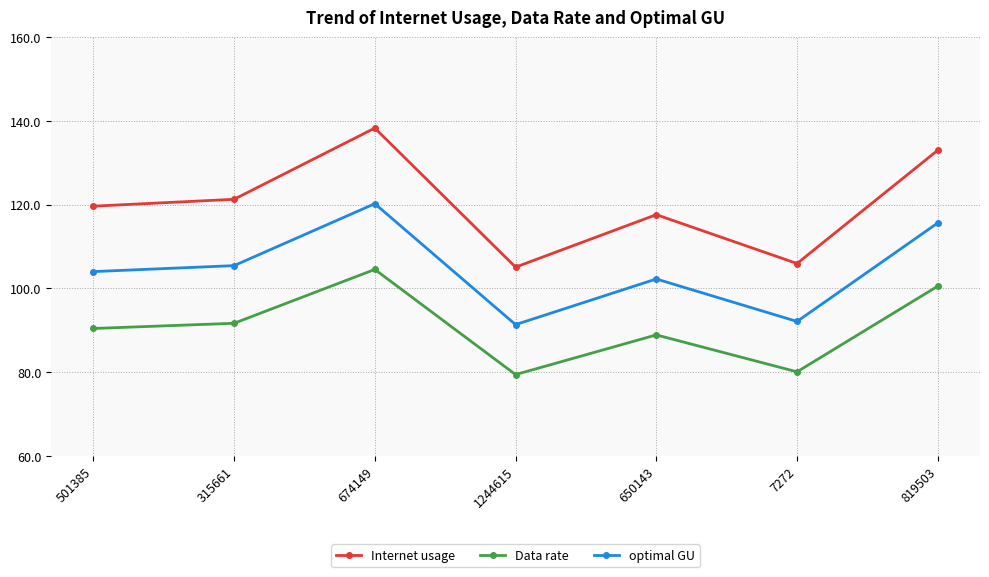

Which category has the highest value across all series?

674149